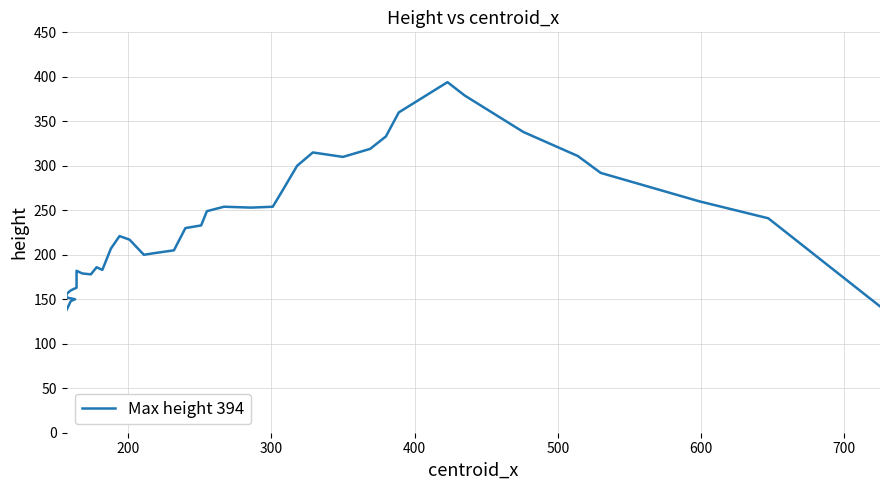

How many distinct data groups are displayed?

1